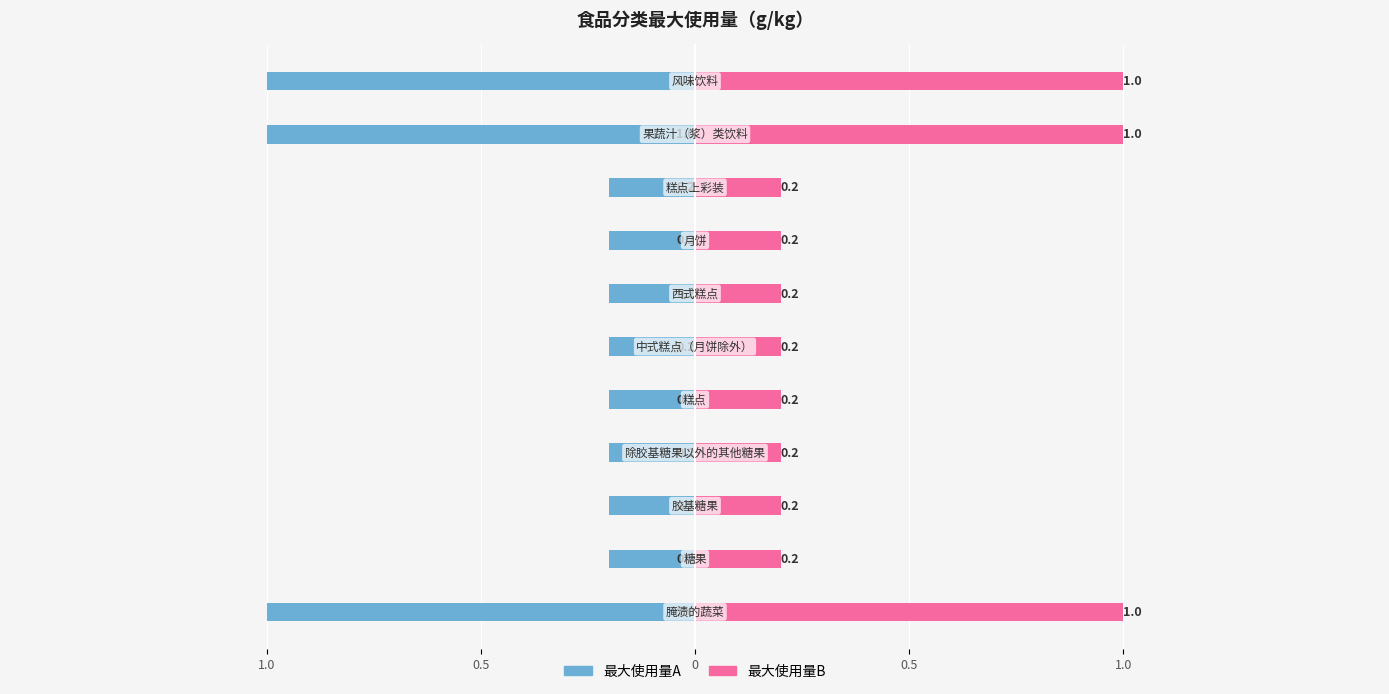

What are all the series names shown in the legend?

最大使用量A, 最大使用量B